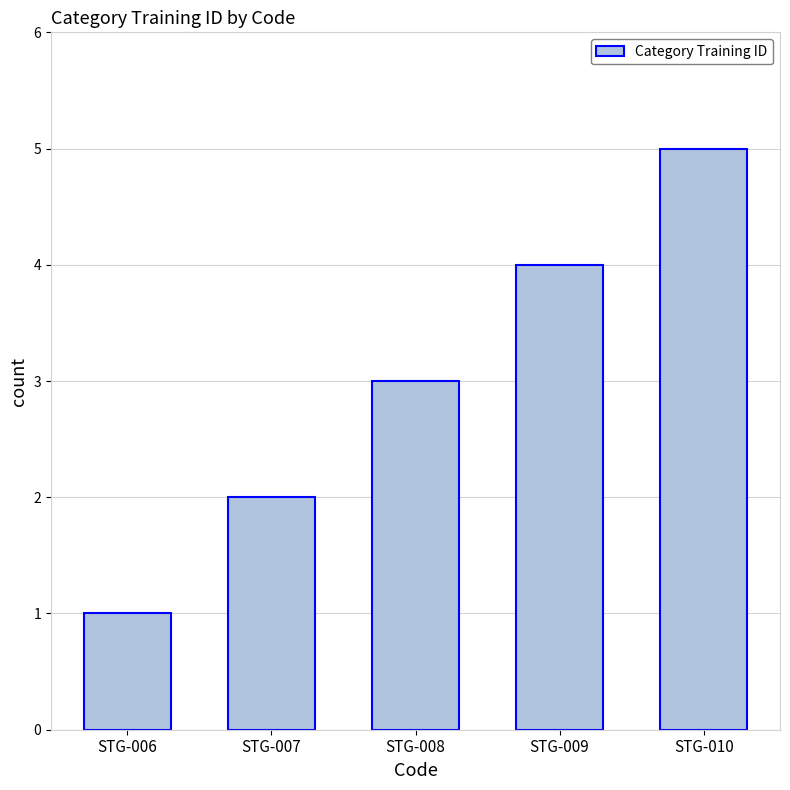

How many data points are less than 3?

2